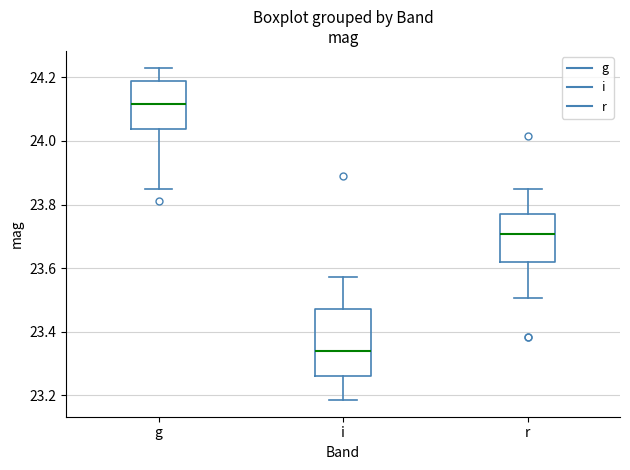

Reading left to right, transcribe this box plot: for each box, give where its median line is, the range the box spans, and where its two whiskers end, as read against the y-axis. The values are not printed on the chart, so give them approximately, as read against the axis.

g: median 24.12, box 24.04 to 24.18, whiskers 23.84 to 24.24
i: median 23.34, box 23.26 to 23.48, whiskers 23.18 to 23.58
r: median 23.70, box 23.62 to 23.78, whiskers 23.50 to 23.84